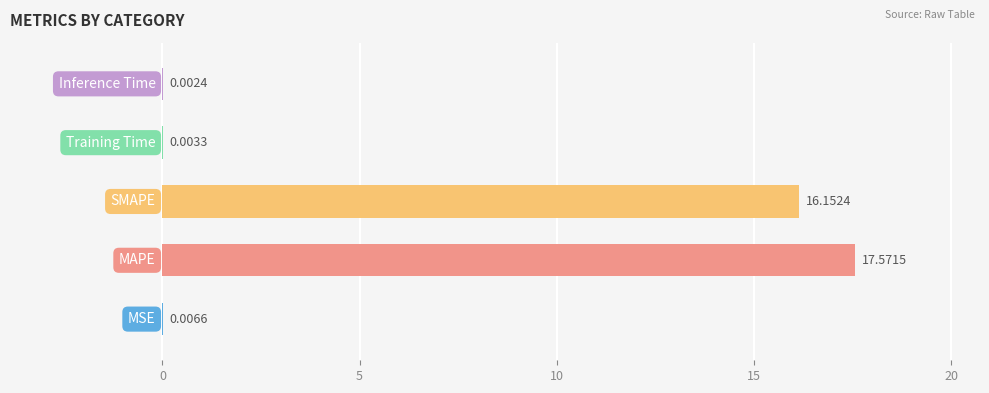

What is the sum of all values?

33.7